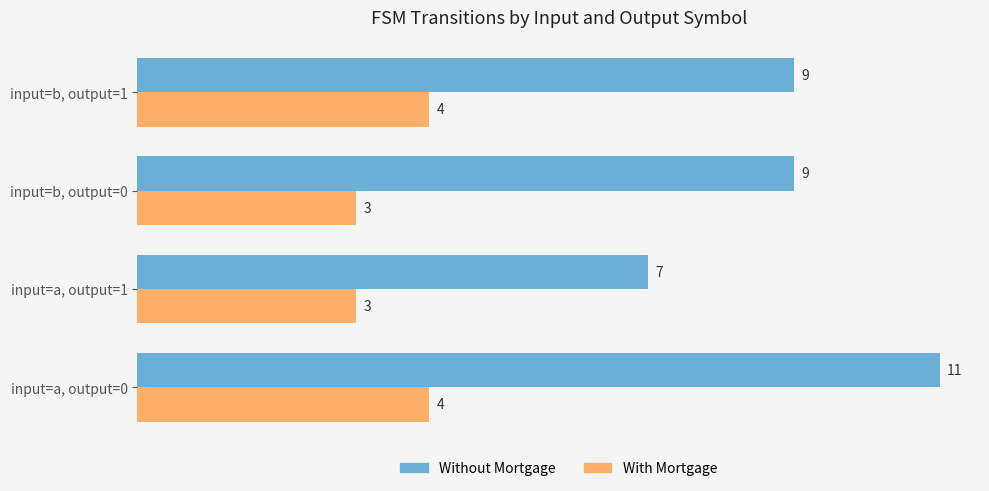

Which series has the largest range (max minus min)?

Without Mortgage